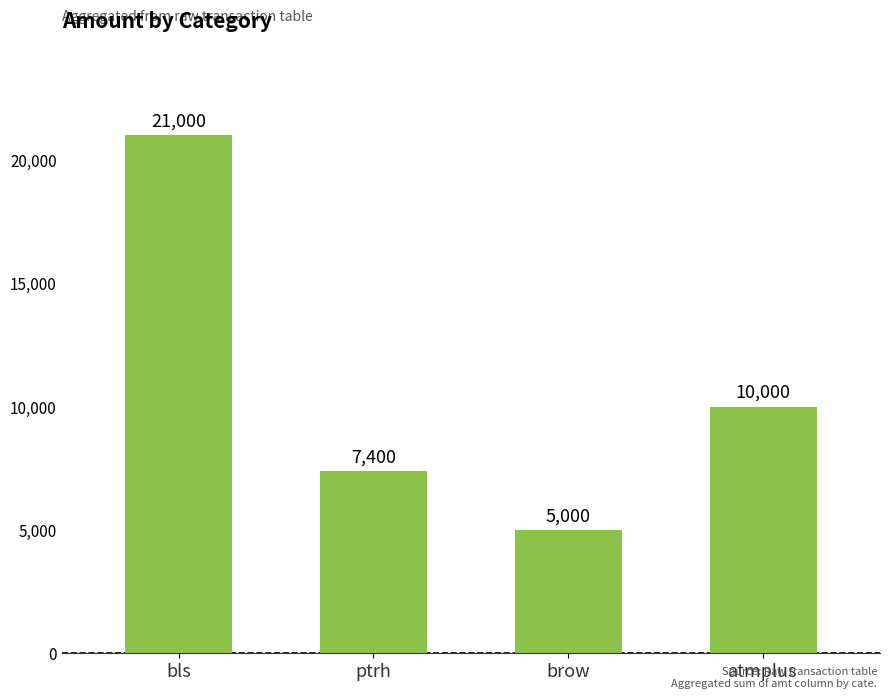

What is the sum of all values?

43400